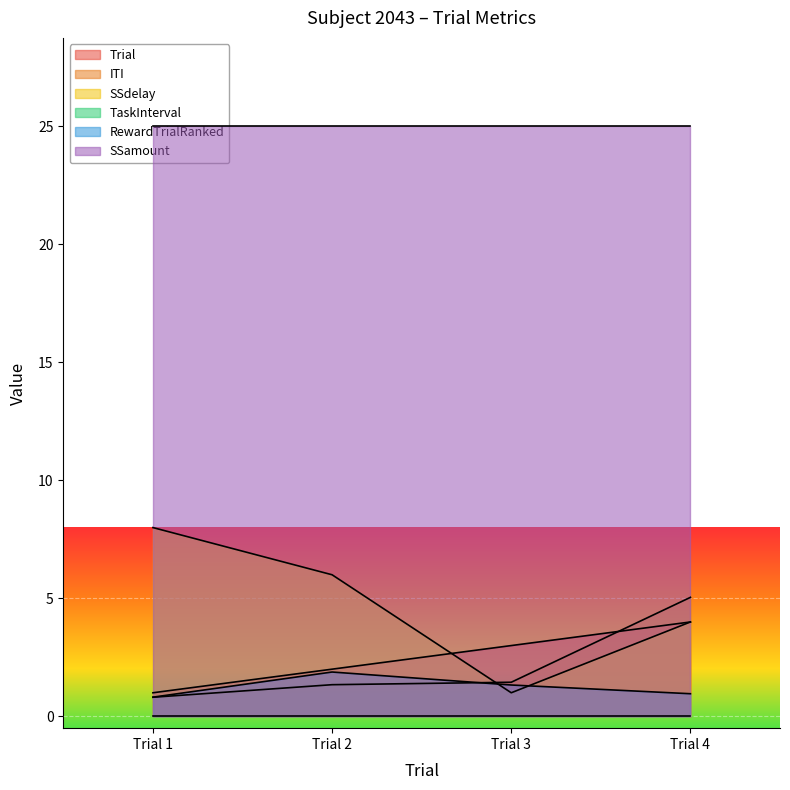

Which series has the largest range (max minus min)?

SSdelay